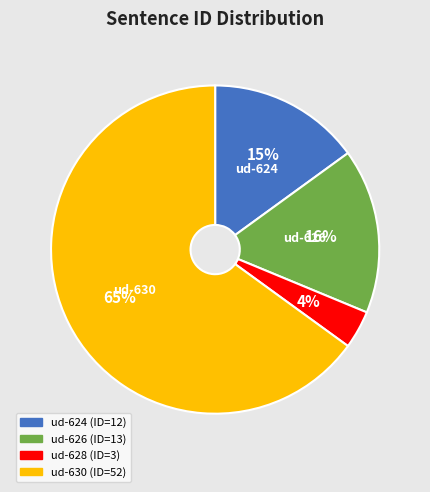

To the nearest percent, what is the average slice percentage?

25%